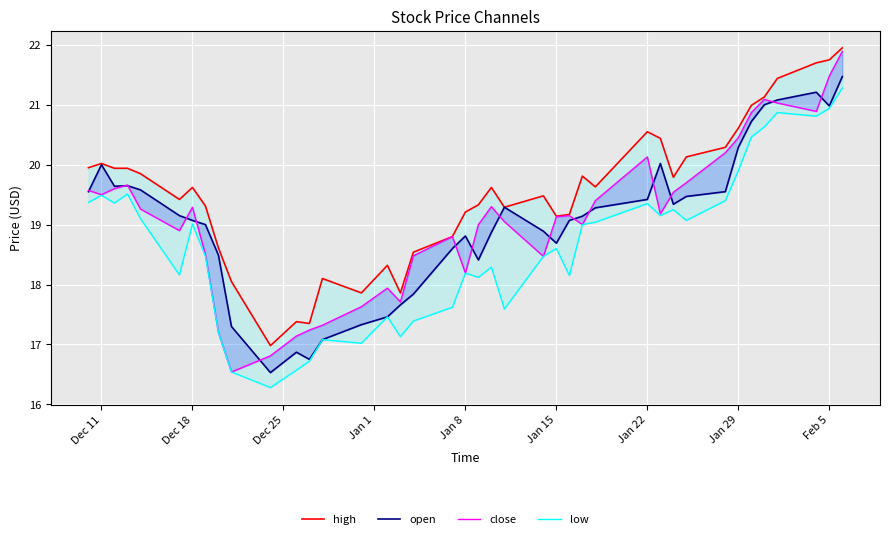

In low, how many points are lower than both neighbors (excluding endpoints)?

11